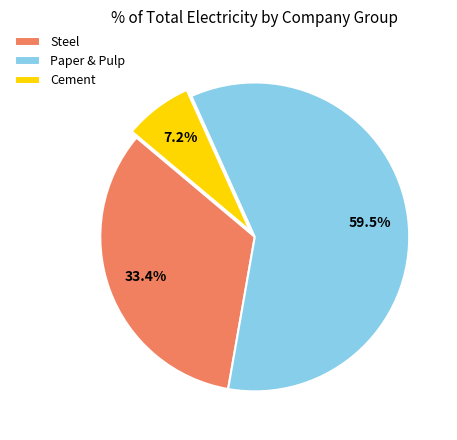

Count the number of slices in the pie.

3